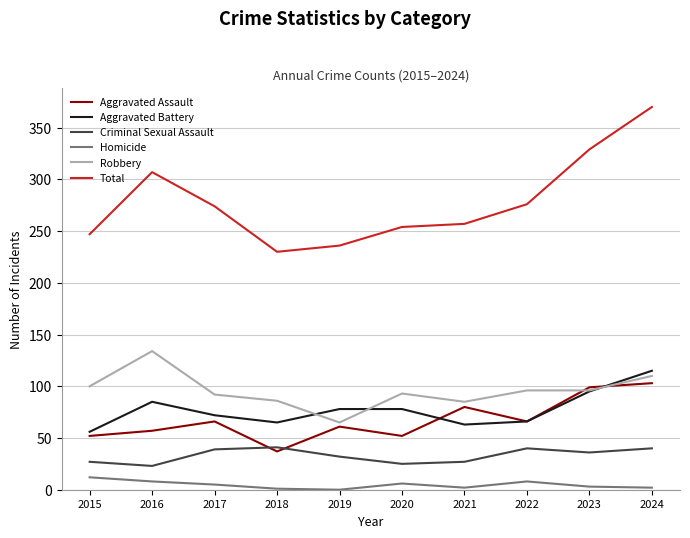

True or false: Aggravated Assault and Homicide intersect in this chart.

False